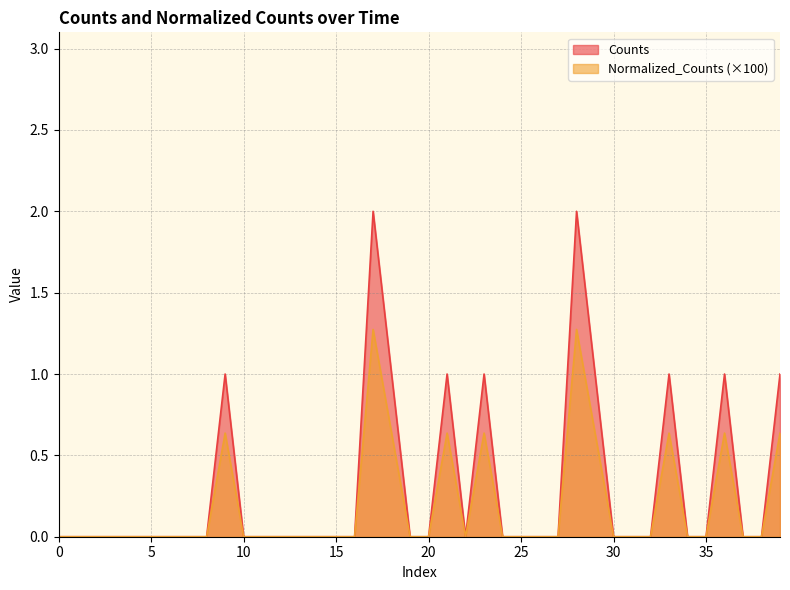

Reading left to right, what are all the values shown in this chart?

Counts: 0.0	0.0	0.0	0.0	0.0	0.0	0.0	0.0	0.0	1.0	0.0	0.0	0.0	0.0	0.0	0.0	0.0	2.0	1.0	0.0	0.0	1.0	0.0	1.0	0.0	0.0	0.0	0.0	2.0	1.0	0.0	0.0	0.0	1.0	0.0	0.0	1.0	0.0	0.0	1.0
Normalized_Counts: 0.0	0.0	0.0	0.0	0.0	0.0	0.0	0.0	0.0	0.6	0.0	0.0	0.0	0.0	0.0	0.0	0.0	1.3	0.6	0.0	0.0	0.6	0.0	0.6	0.0	0.0	0.0	0.0	1.3	0.6	0.0	0.0	0.0	0.6	0.0	0.0	0.6	0.0	0.0	0.6